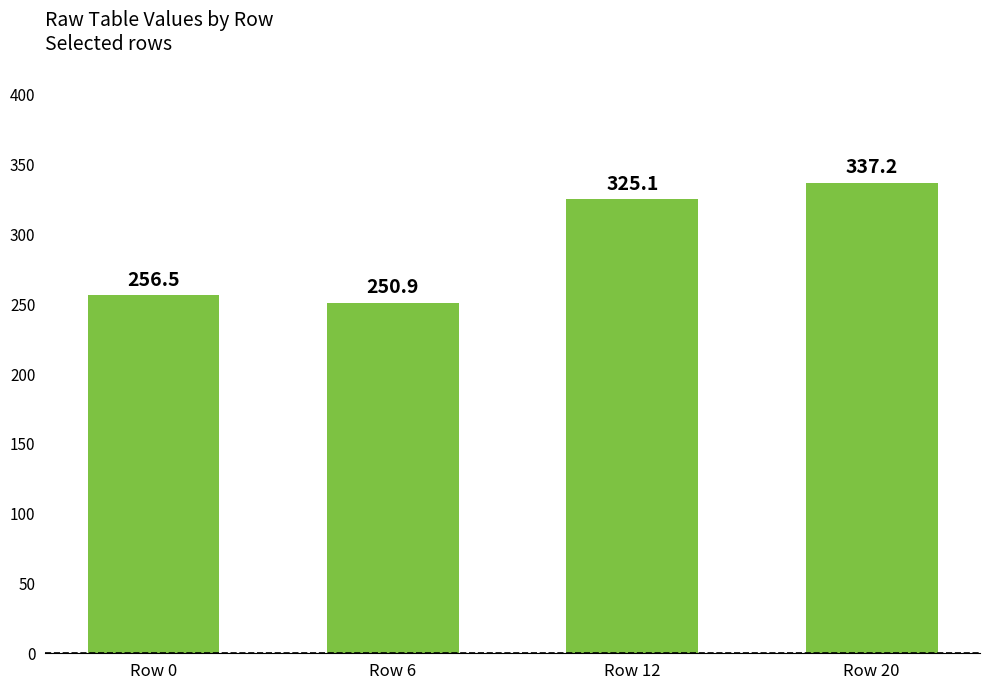

What is the difference between the second highest and second lowest values?

68.5